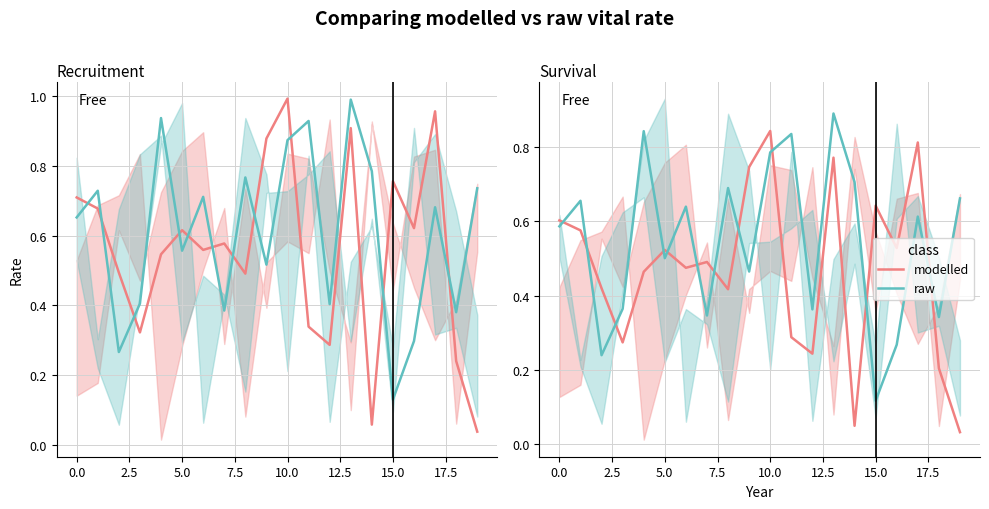

True or false: modelled and raw intersect in this chart.

True